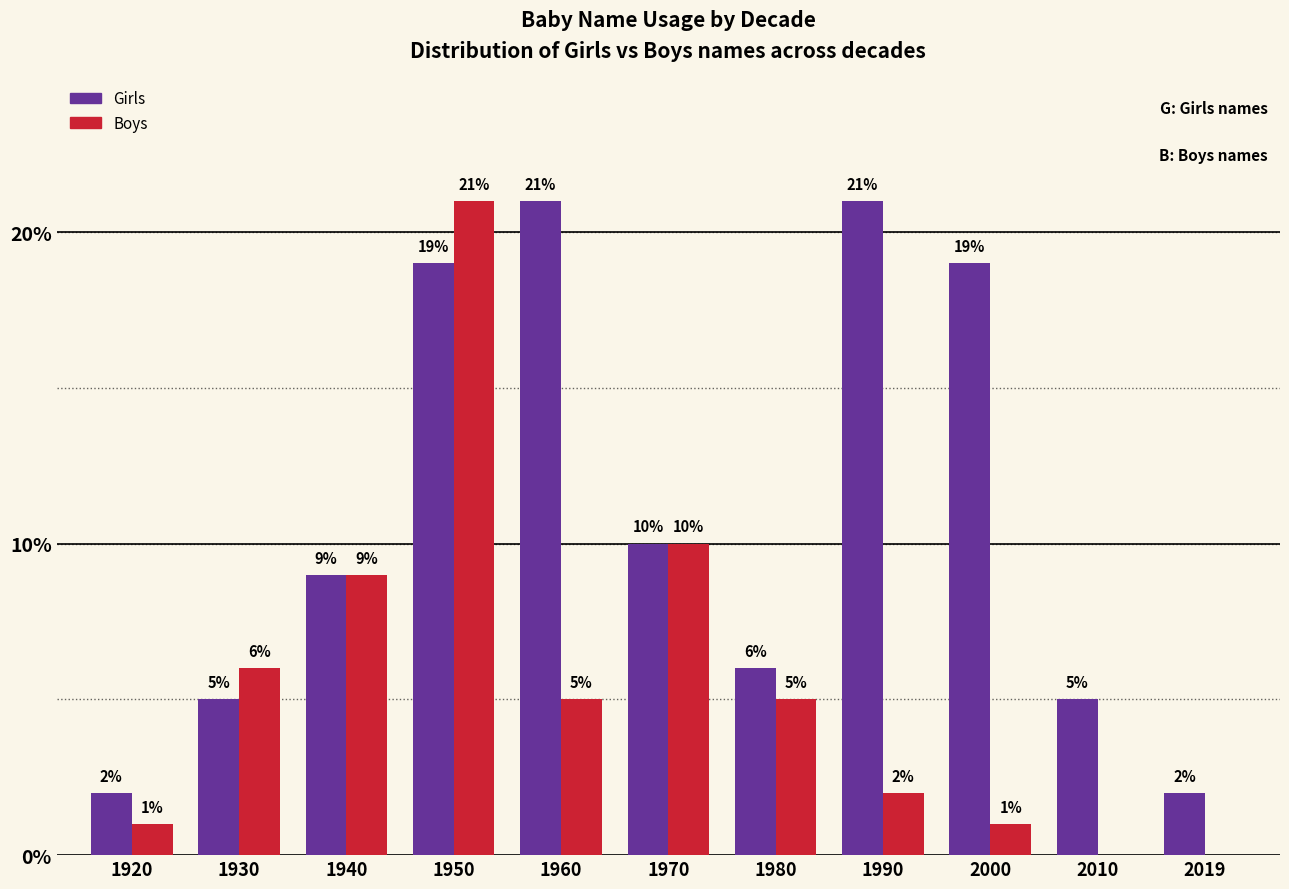

What is the total value across all series at 1930?

11